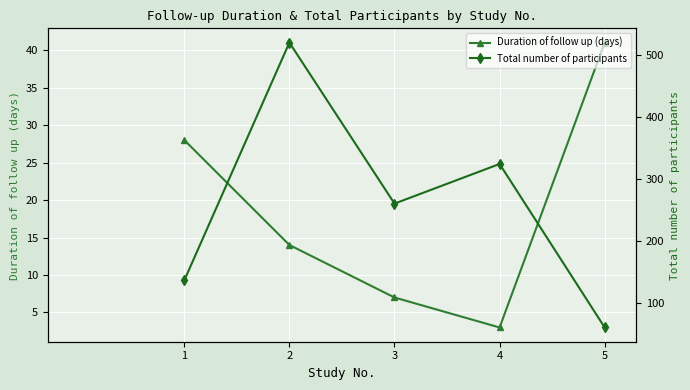

At which label is Duration of follow up (days) closest to 22?

1